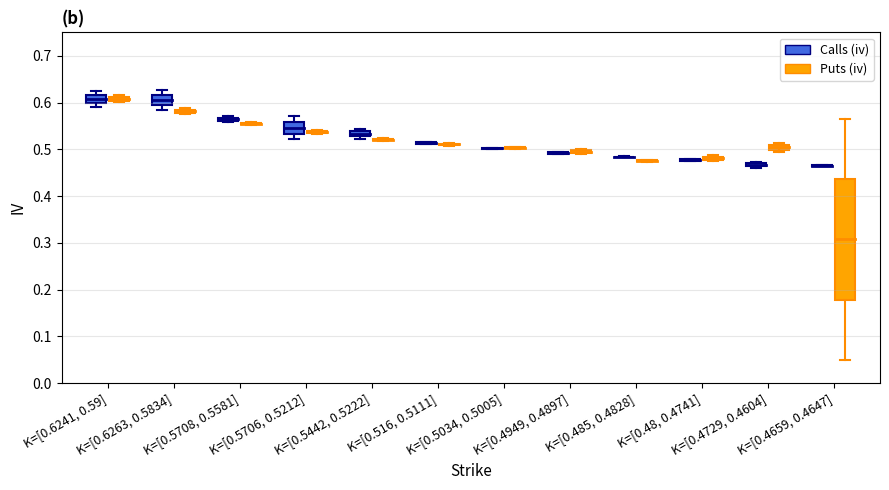

Which series has the widest spread of values?

Puts (iv)